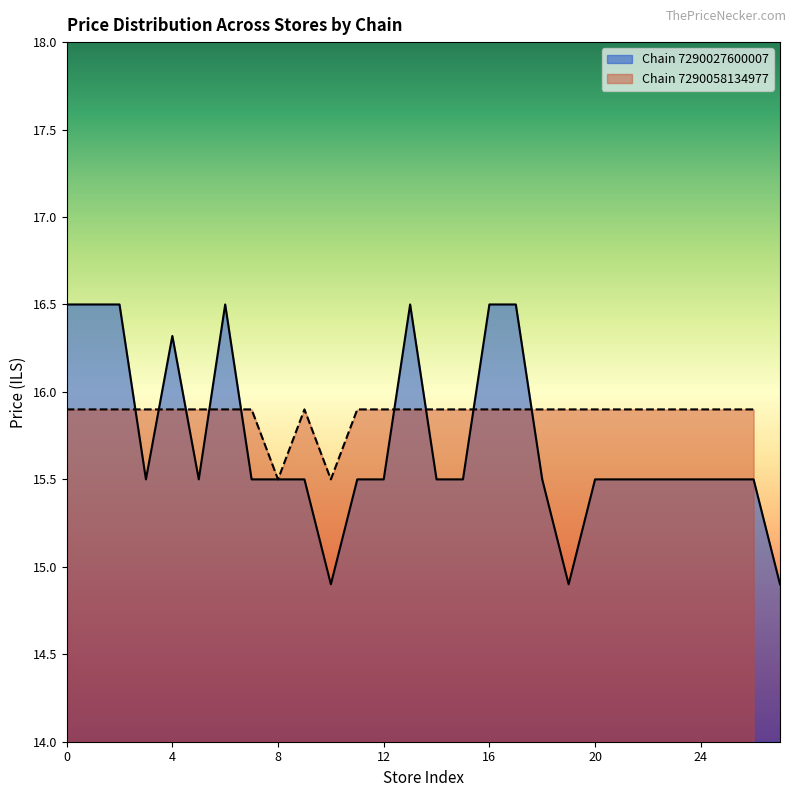

The store_count series shows 7.8 at 7290027600007_5. True or false?

False